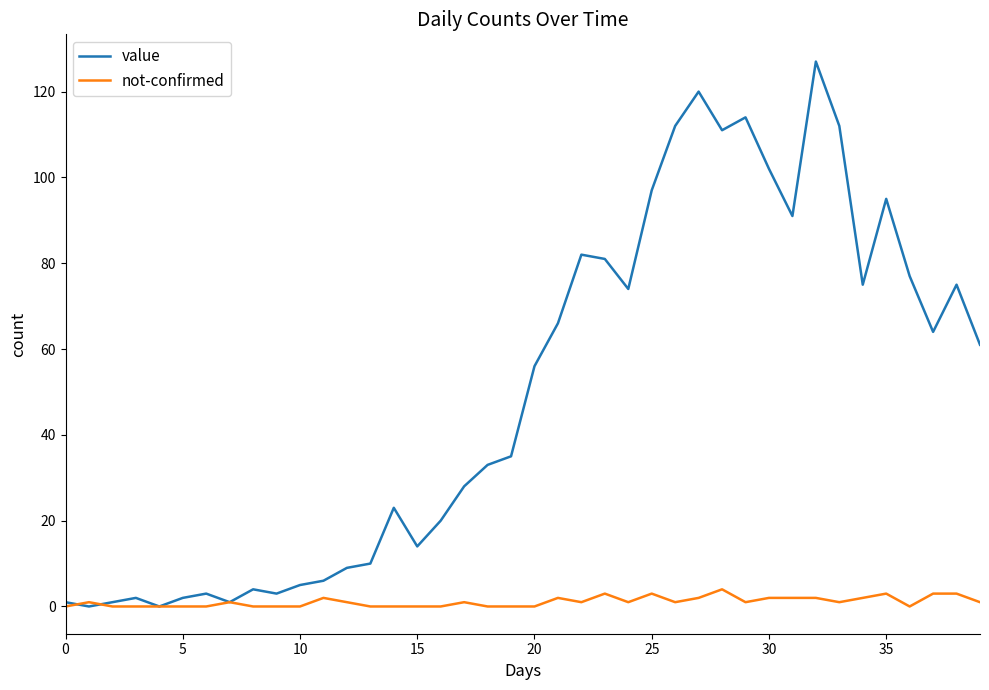

True or false: not-confirmed has more than 2 points higher than both neighbors.

True